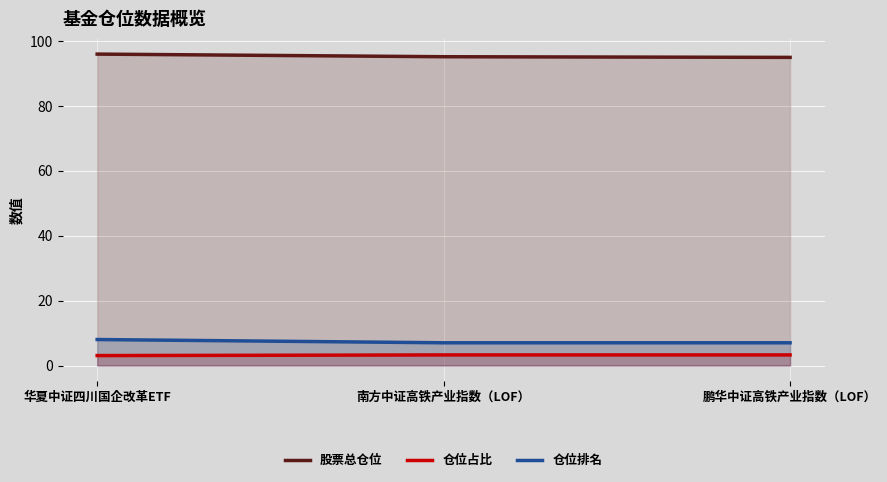

How many categories are shown in the chart?

3